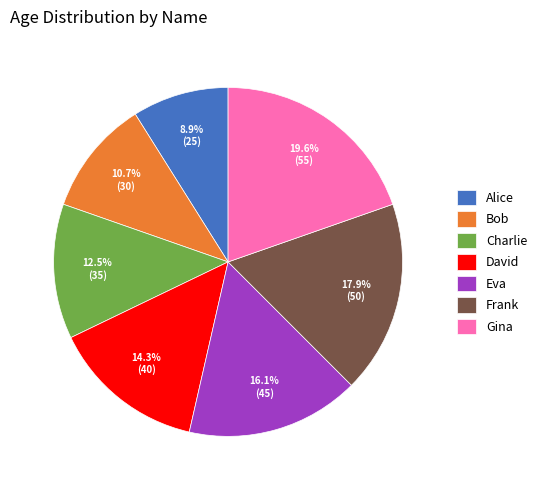

What portion of the pie excludes Gina?

80.4%